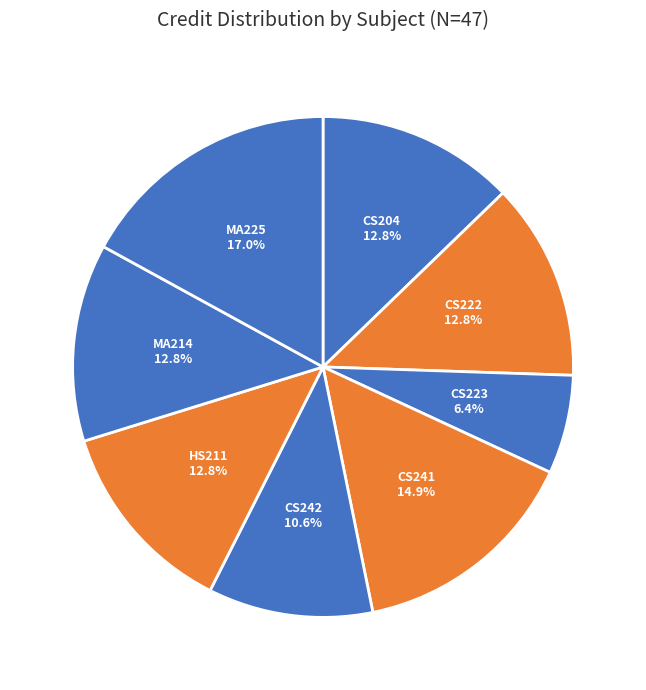

To the nearest percent, what is the average slice percentage?

12%